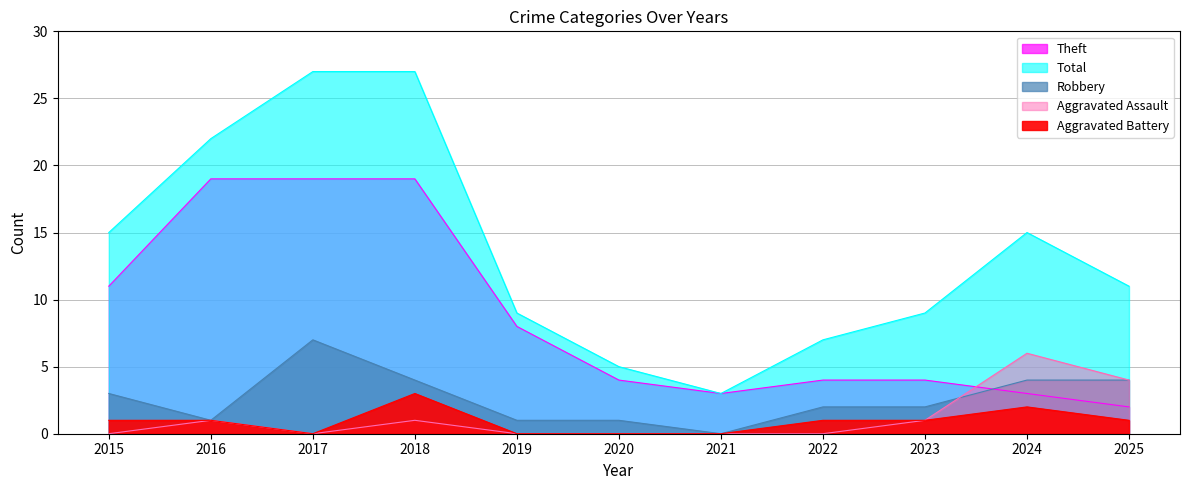

Where is the first local maximum for Robbery?

2017